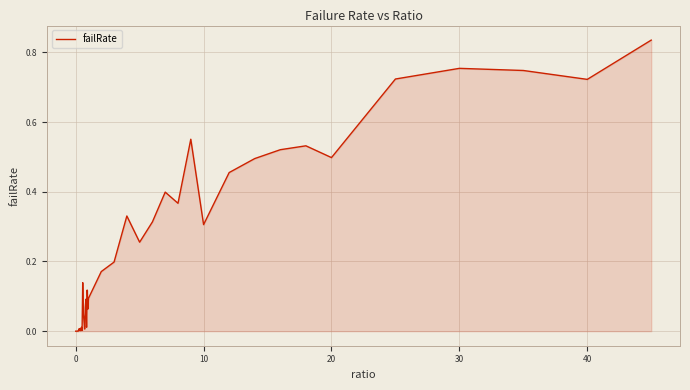

Is this an area chart (filled region under the line)?

Yes